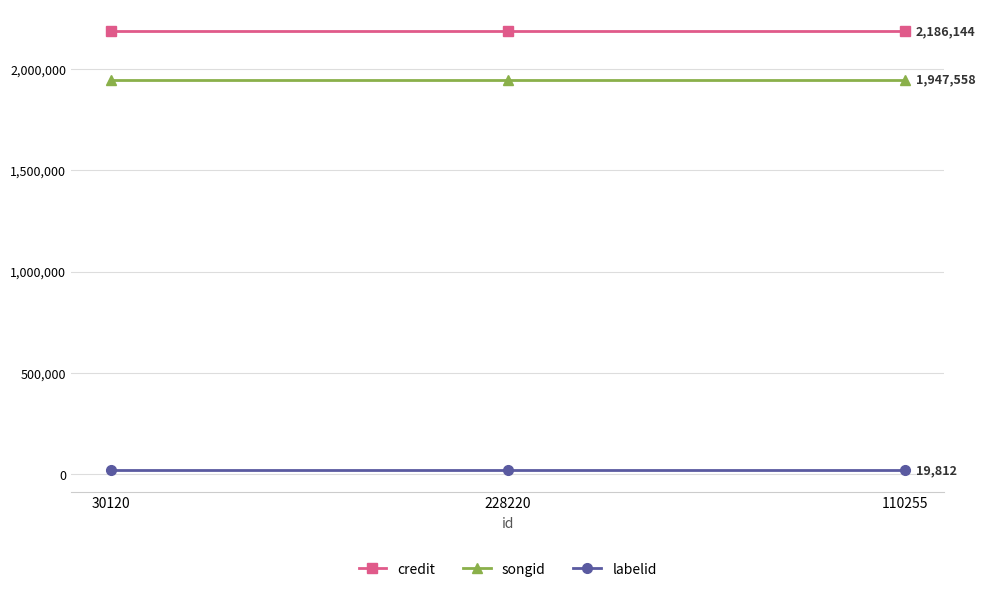

Rank the series by their maximum value, from lowest to highest.

labelid, songid, credit